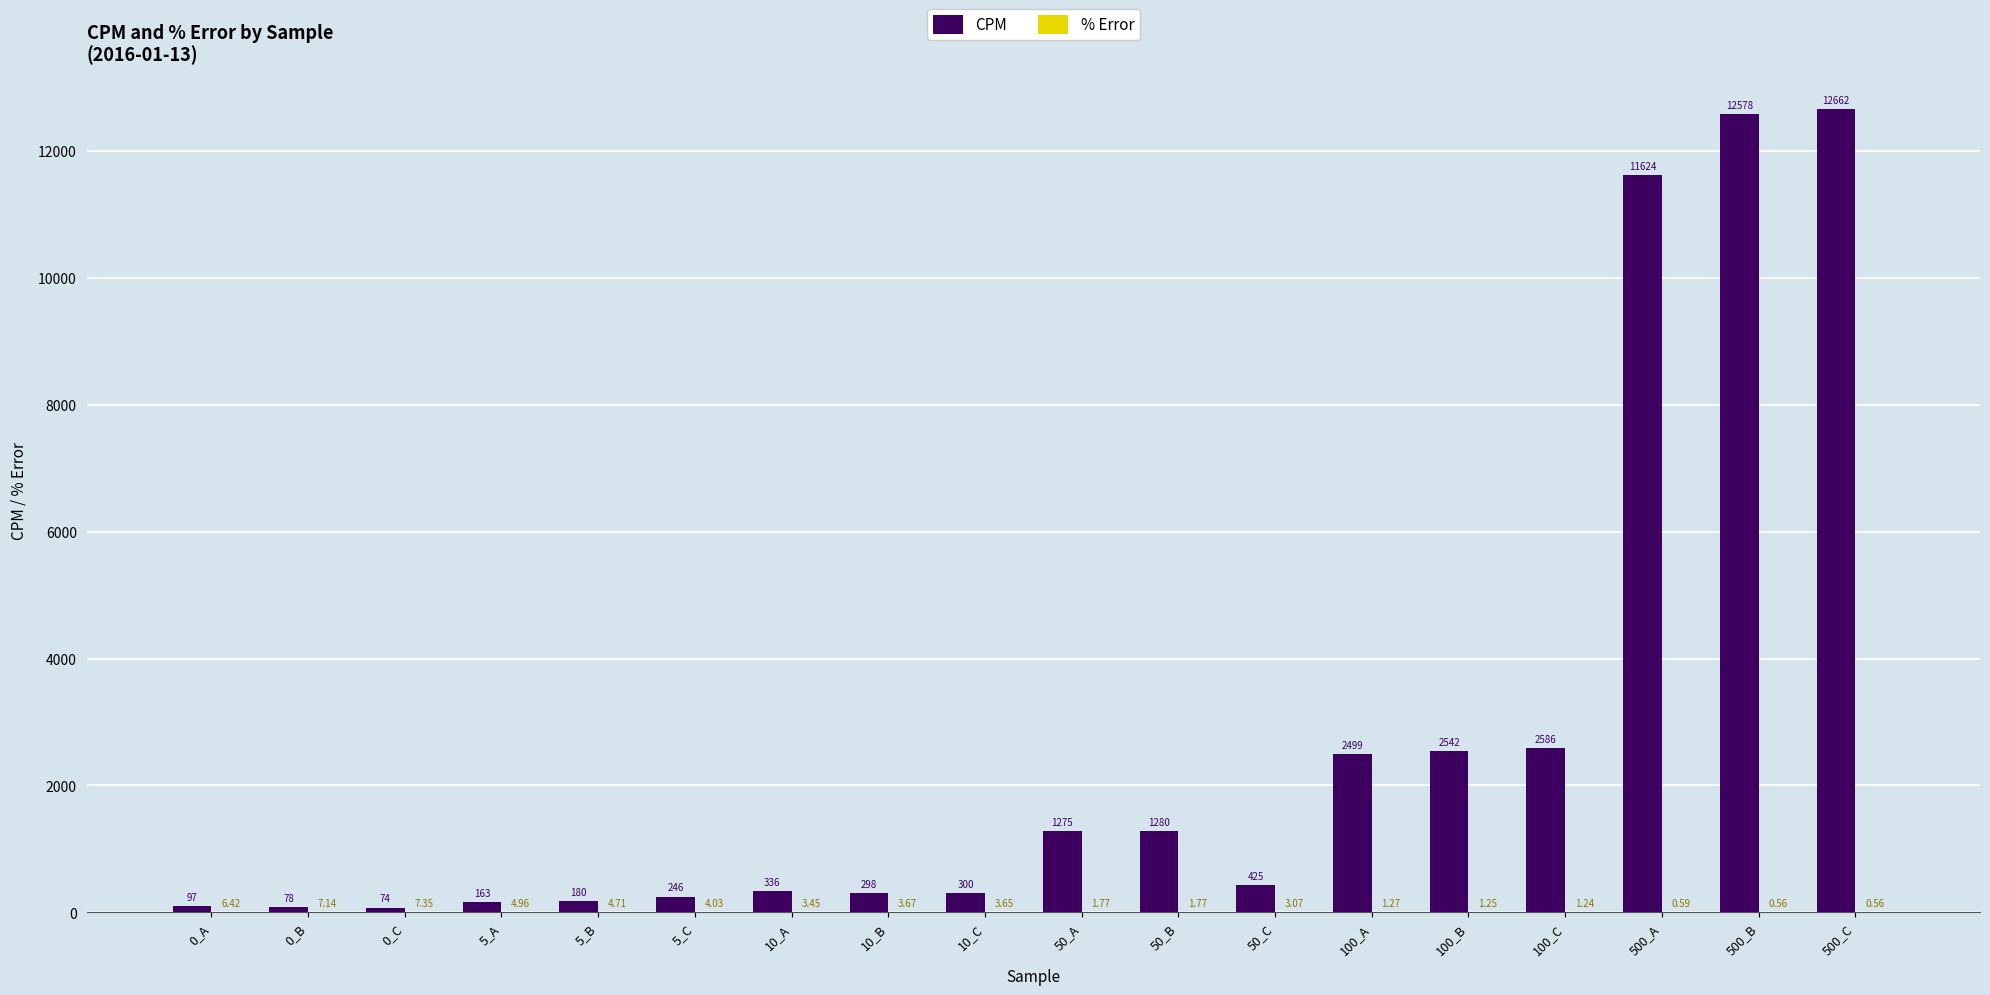

Does the chart contain stacked bars?

No